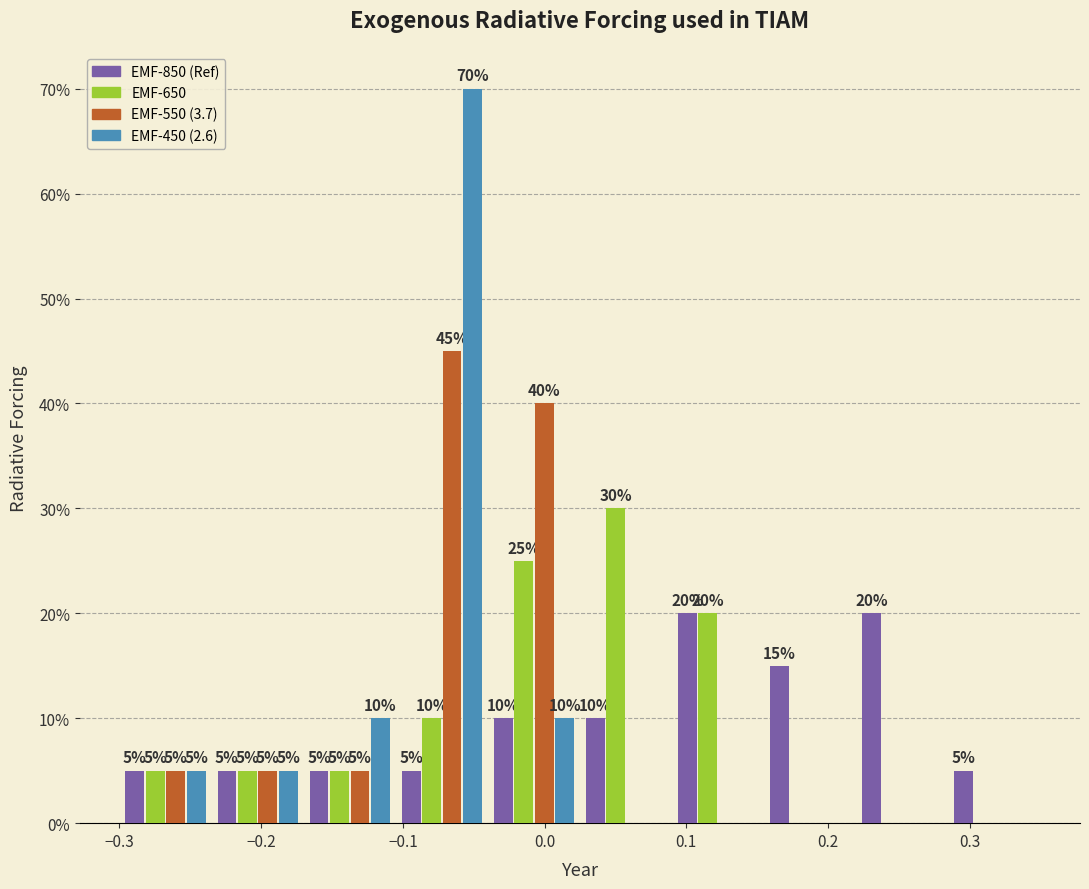

In the EMF-550 (3.7) series, which range on the x-axis has the tallest bar?

-0.105 to -0.040